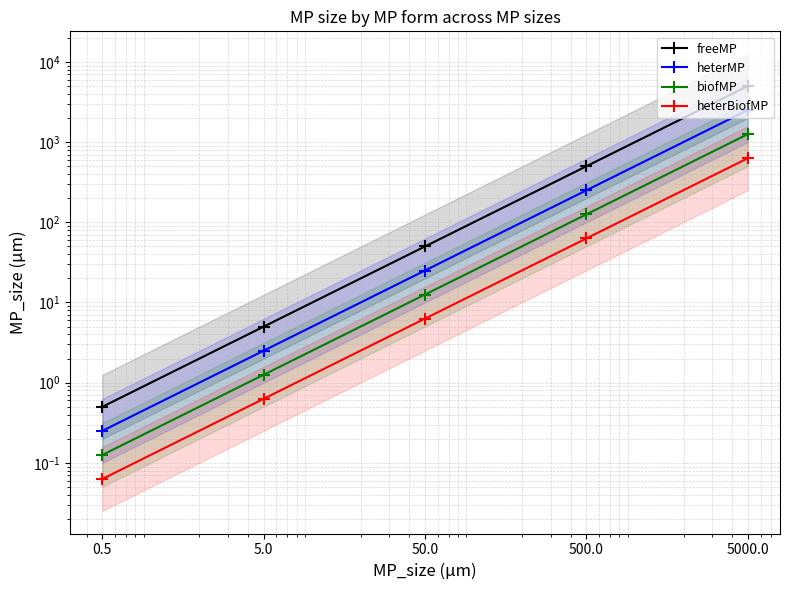

How many lines are shown in the chart?

4